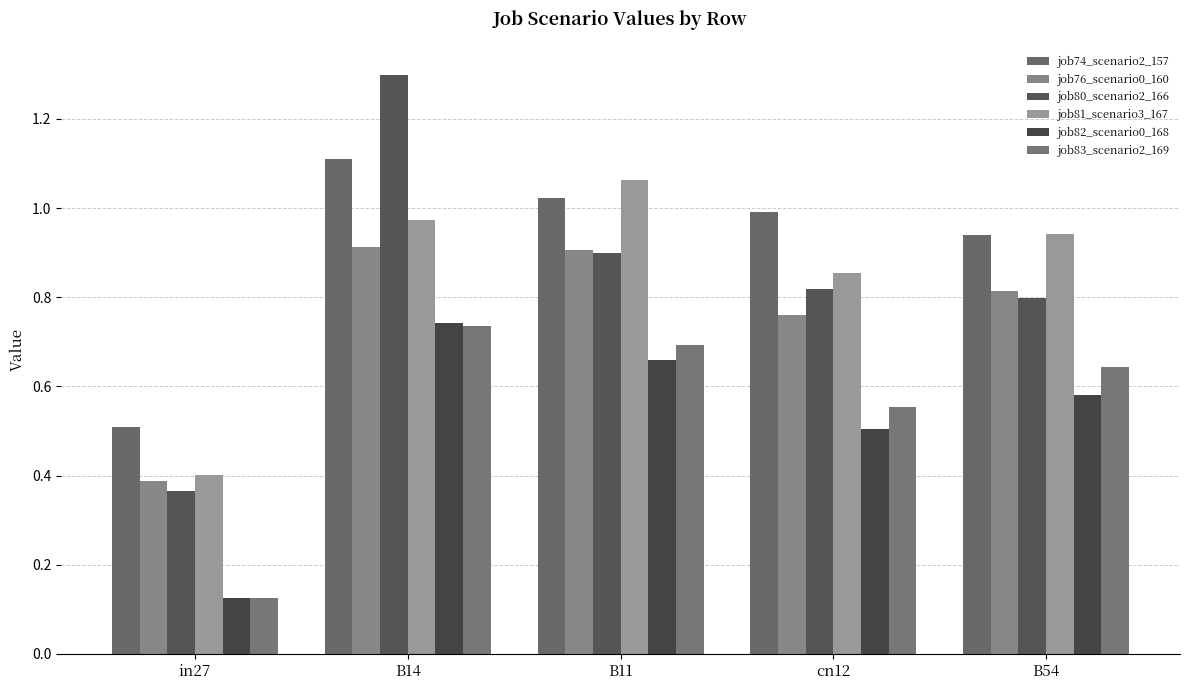

Between cn12 and B54, which series saw the biggest shift?

job81_scenario3_167